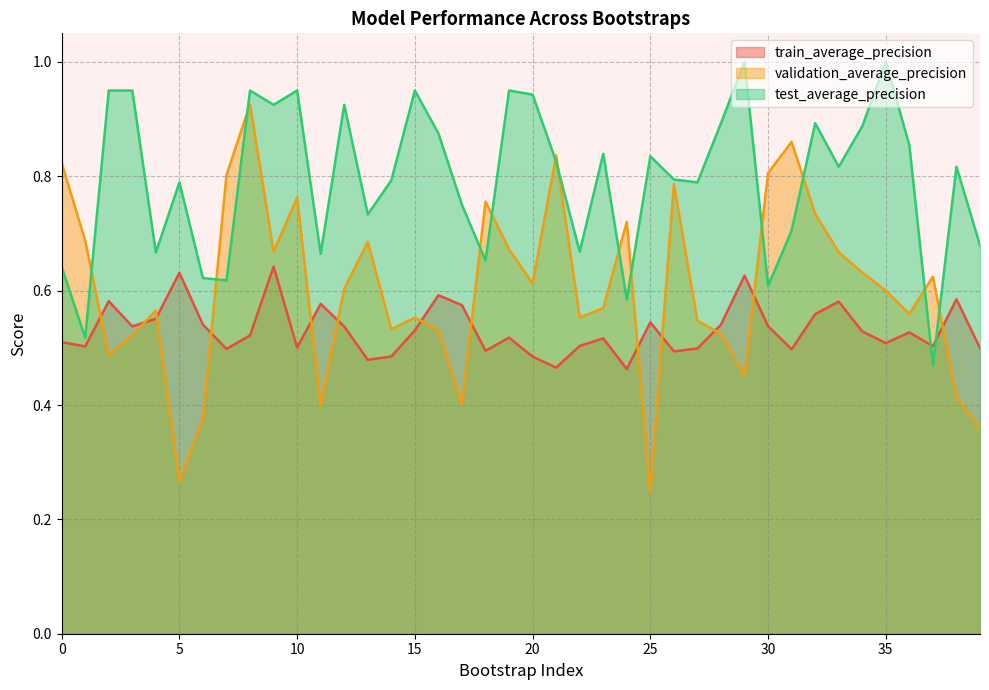

What is the smallest value displayed?

0.2